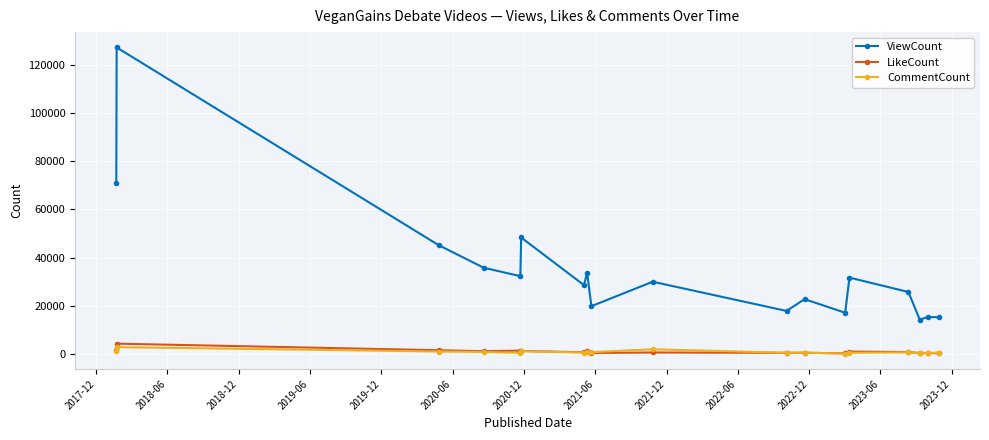

Which series has the largest total across all categories?

ViewCount